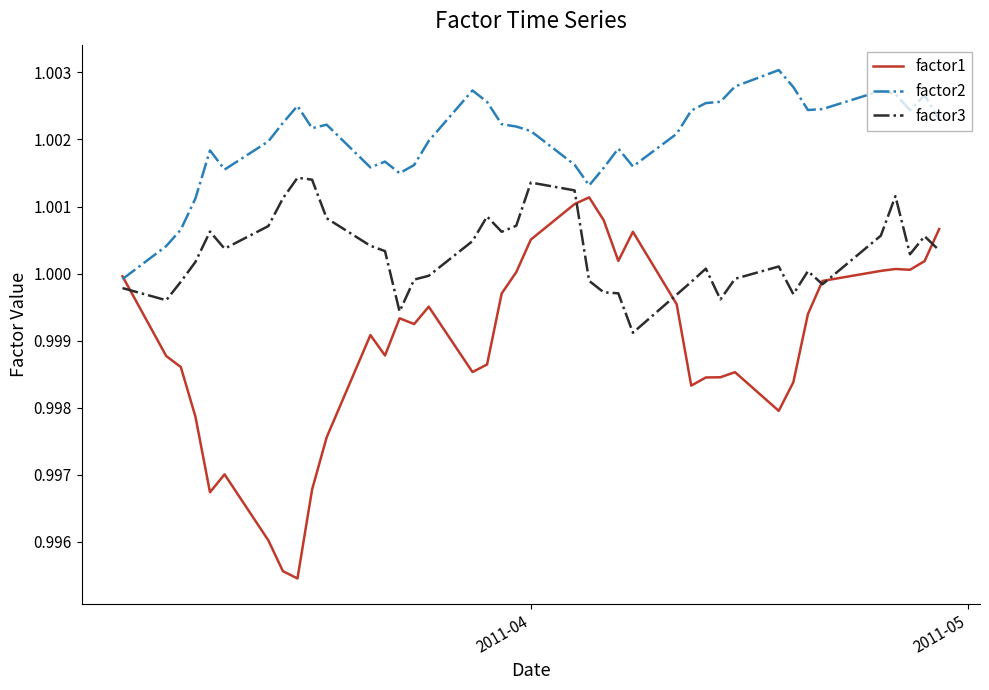

List the series in order of their peak value, lowest first.

factor1, factor3, factor2